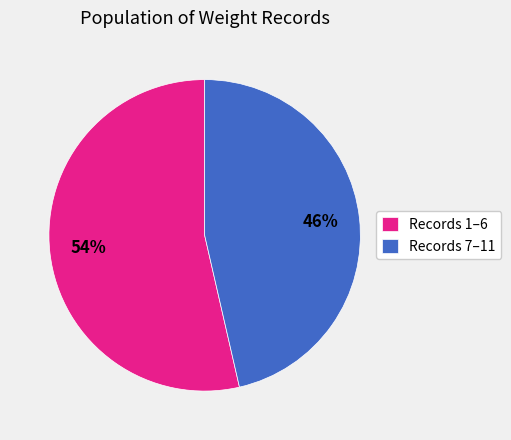

What is the ratio of the value at Records 1–6 to the value at Records 7–11?

1.2